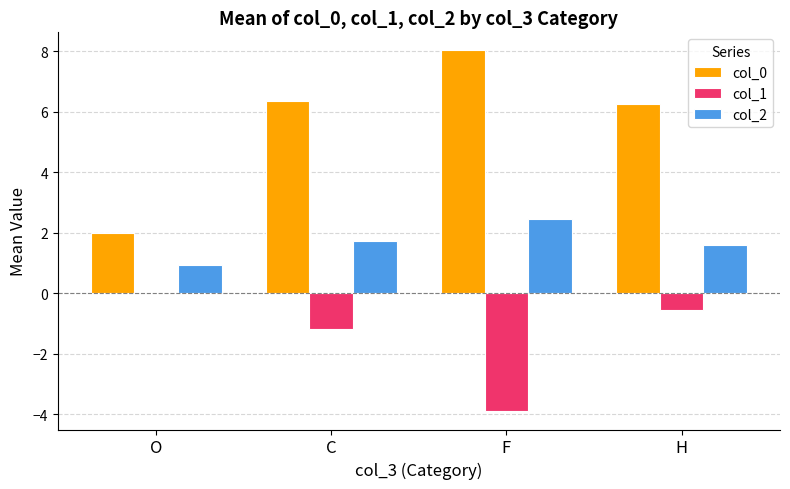

What is the value of the col_0 bar at the 2nd from the left?

6.4